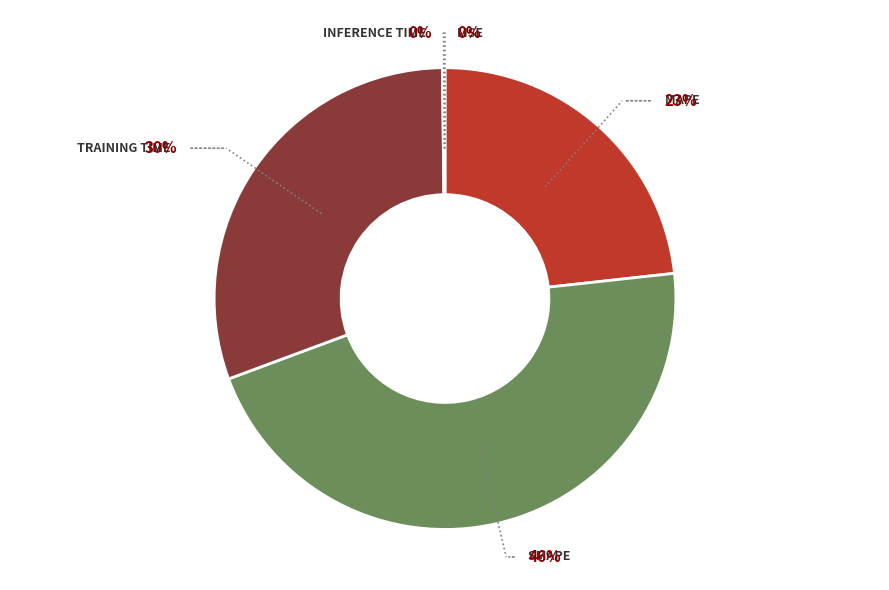

Is there any slice that represents more than half of the pie?

No